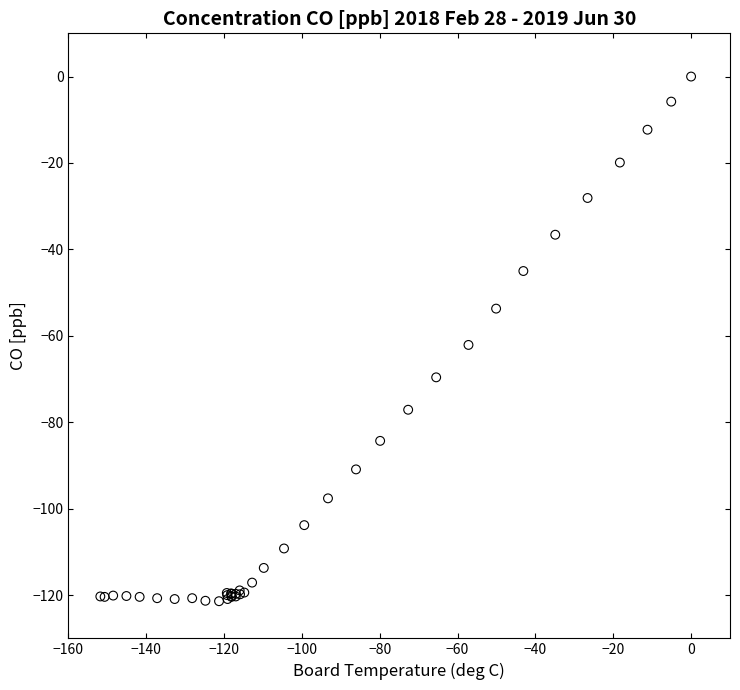

What Y value in the scatter plot is closest to -60?

-62.1